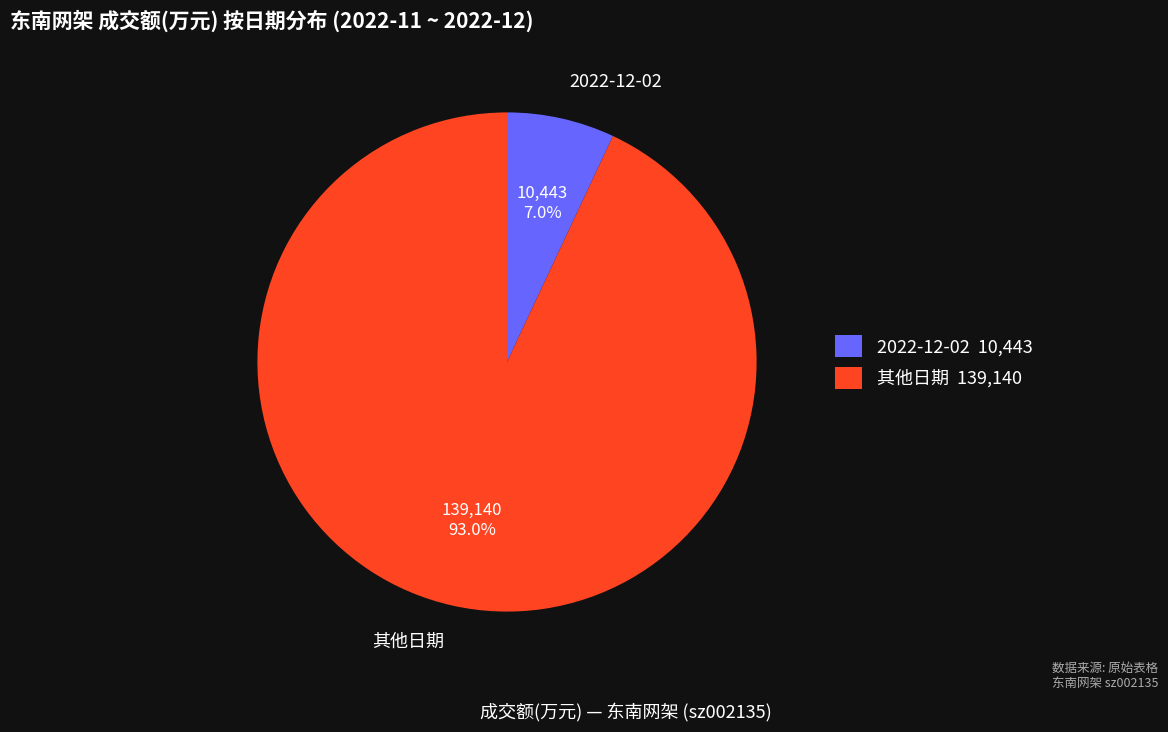

Approximately how many times larger is the value at 其他日期 compared to 2022-12-02?

13.3